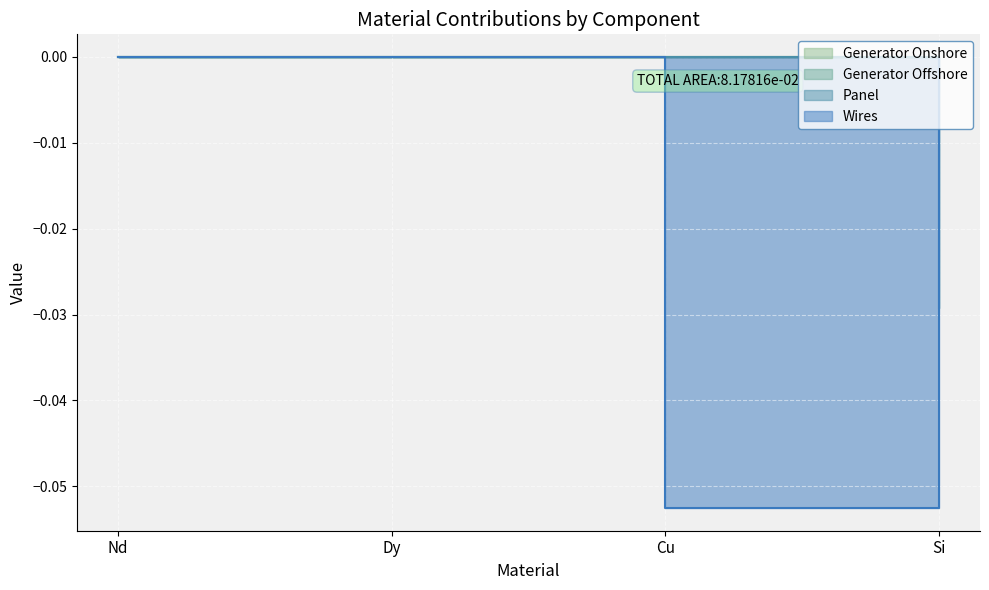

Which label corresponds to the largest value in the chart?

Nd